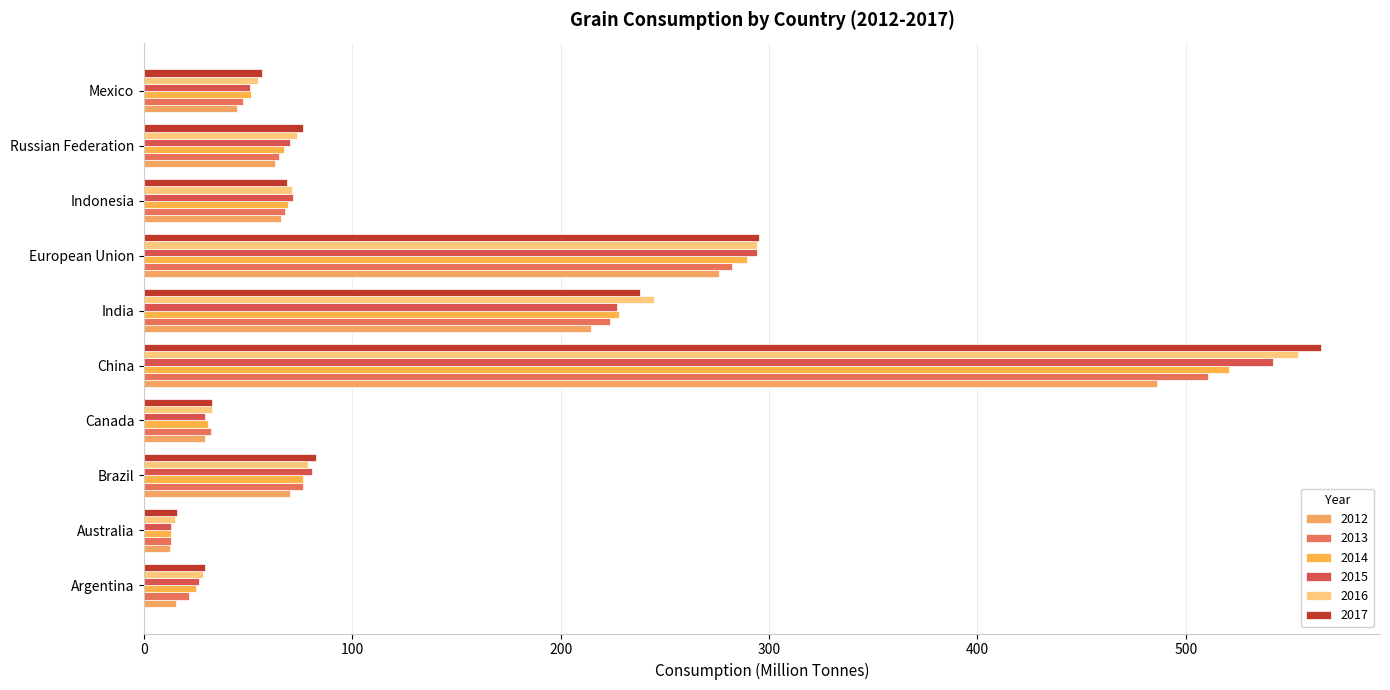

What is the difference between the highest and lowest values at Indonesia?

5.5